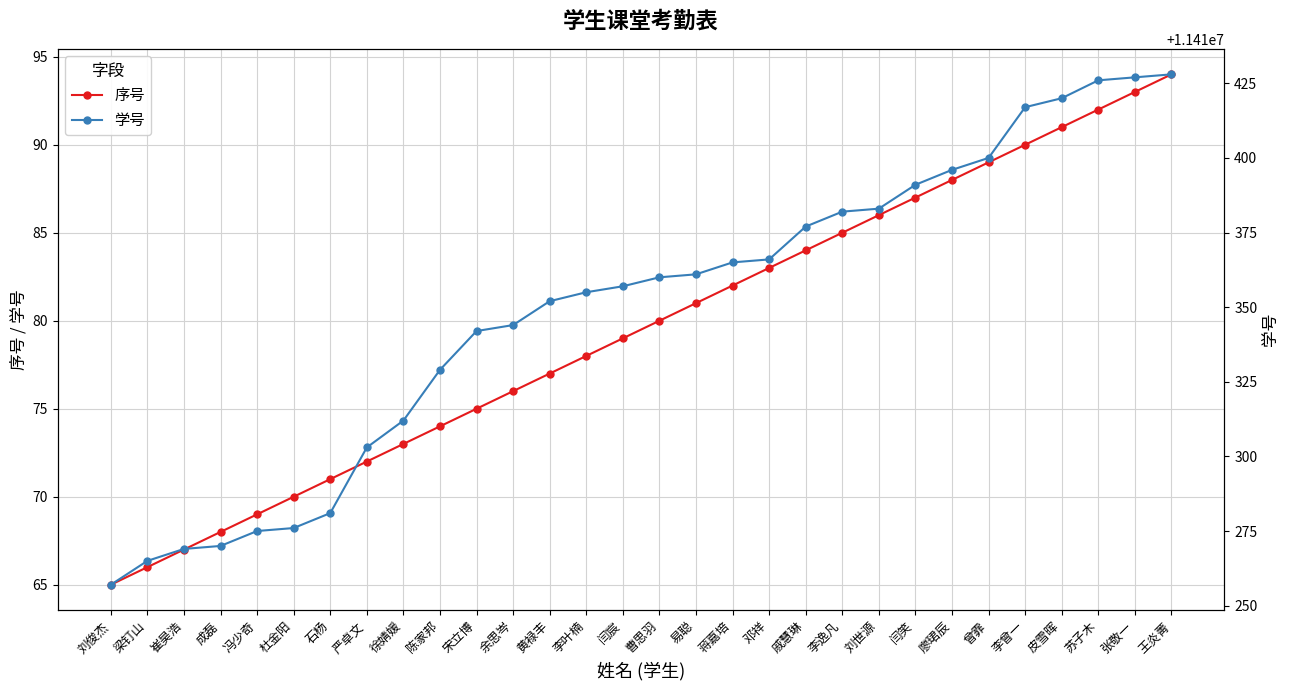

What position from the right is 王炎菁?

1